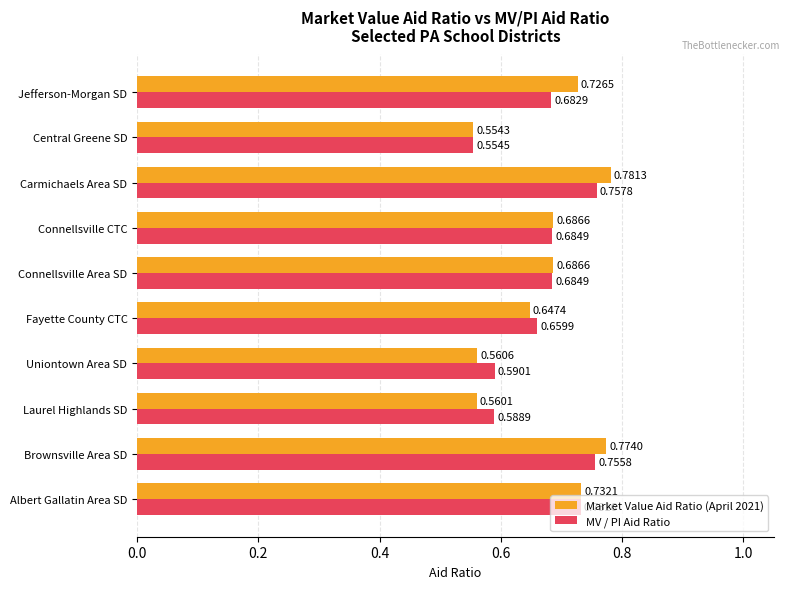

At how many categories does at least one series exceed 0?

10